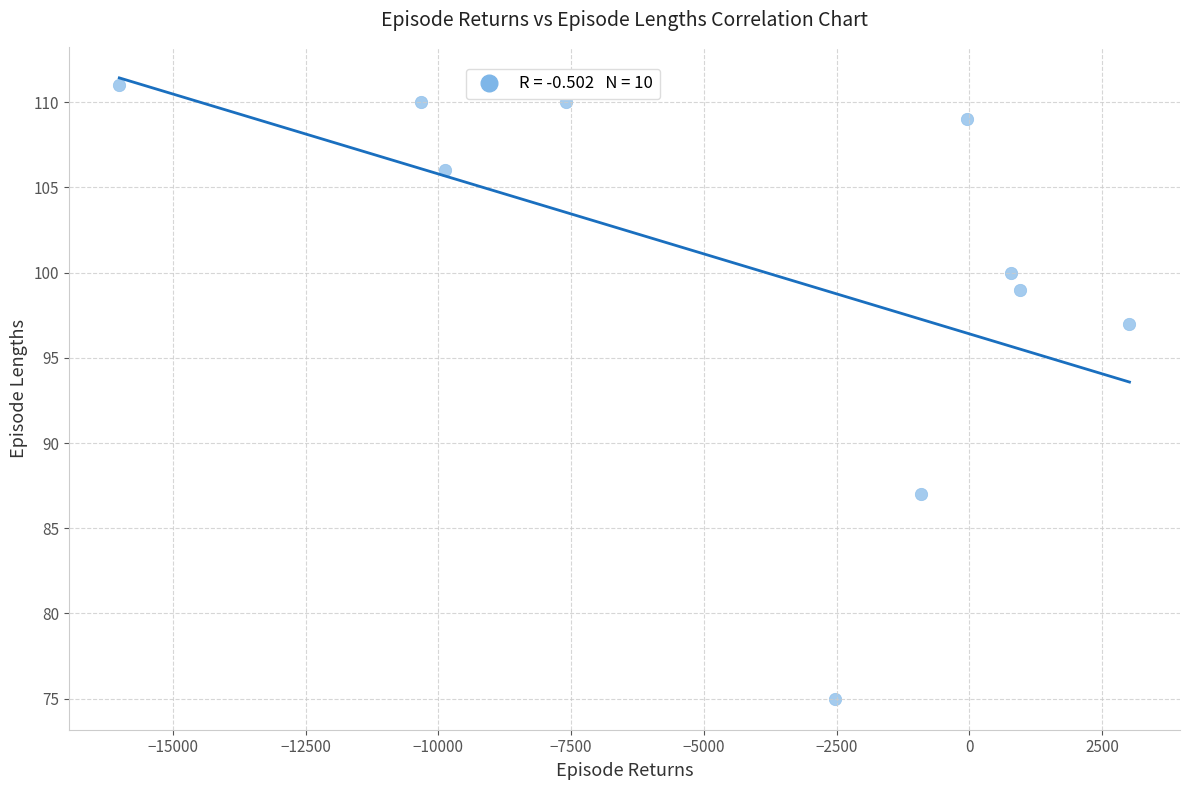

What is the range of Y values (max minus min)?

36